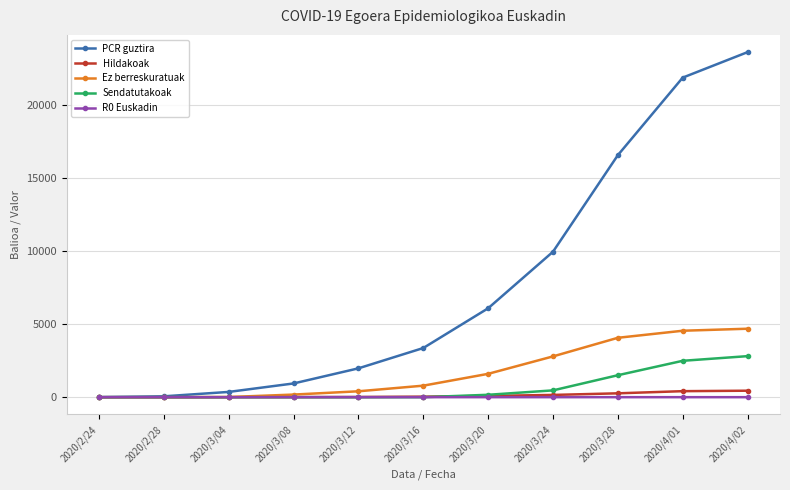

What is the label of the 4th point from the left?

2020/3/08